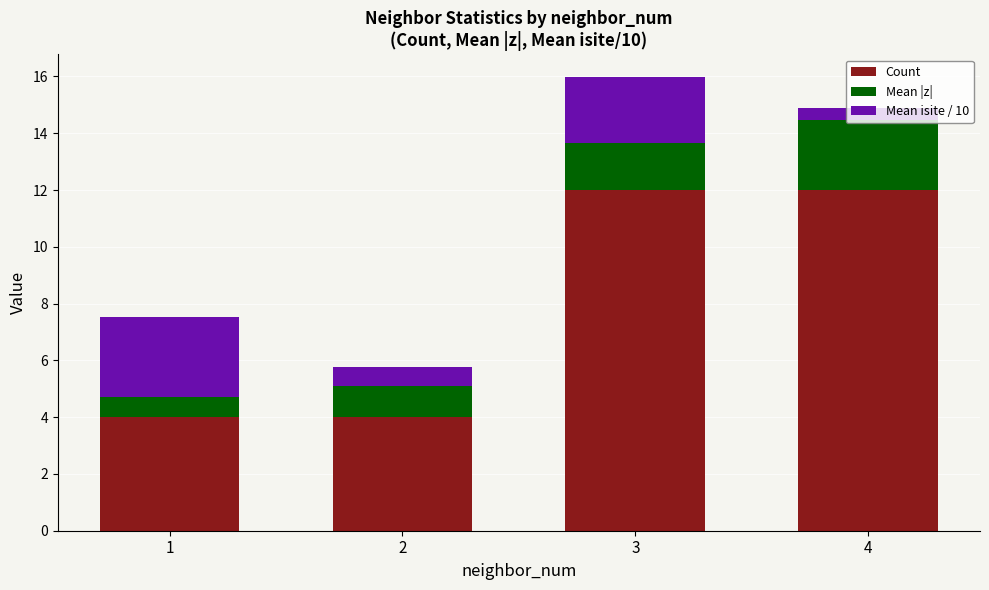

The value of Count at 1 is 1.9. True or false?

False